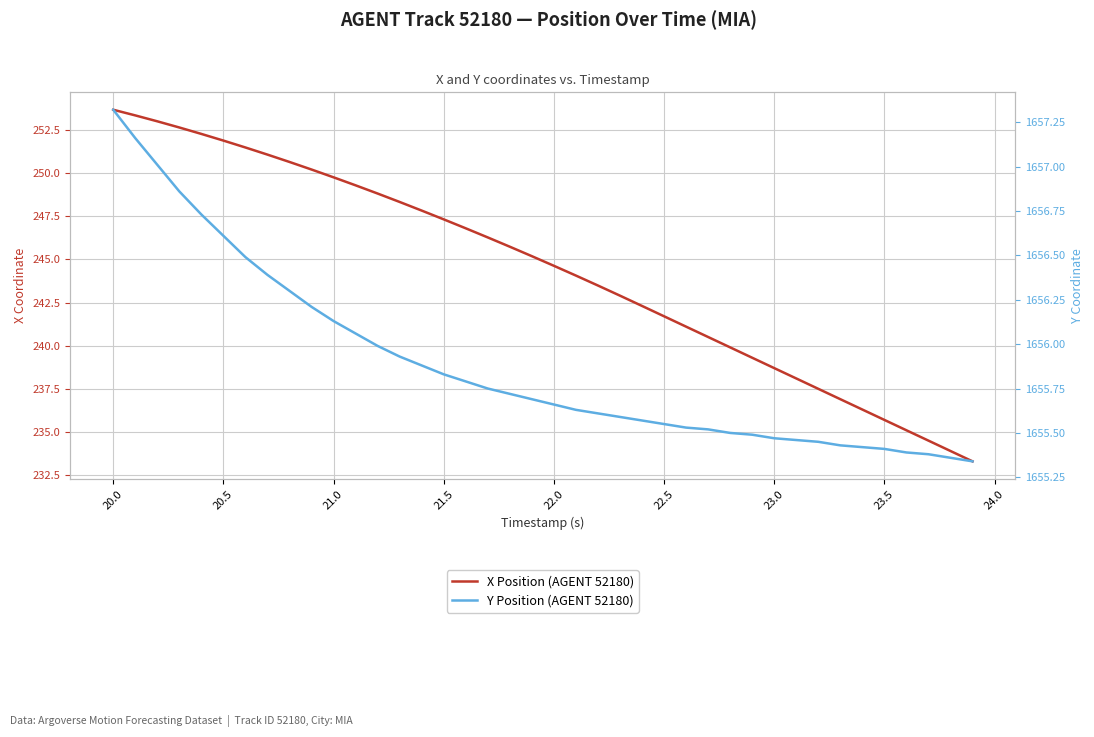

True or false: Y Position (AGENT 52180) and X Position (AGENT 52180) cross at least once.

False